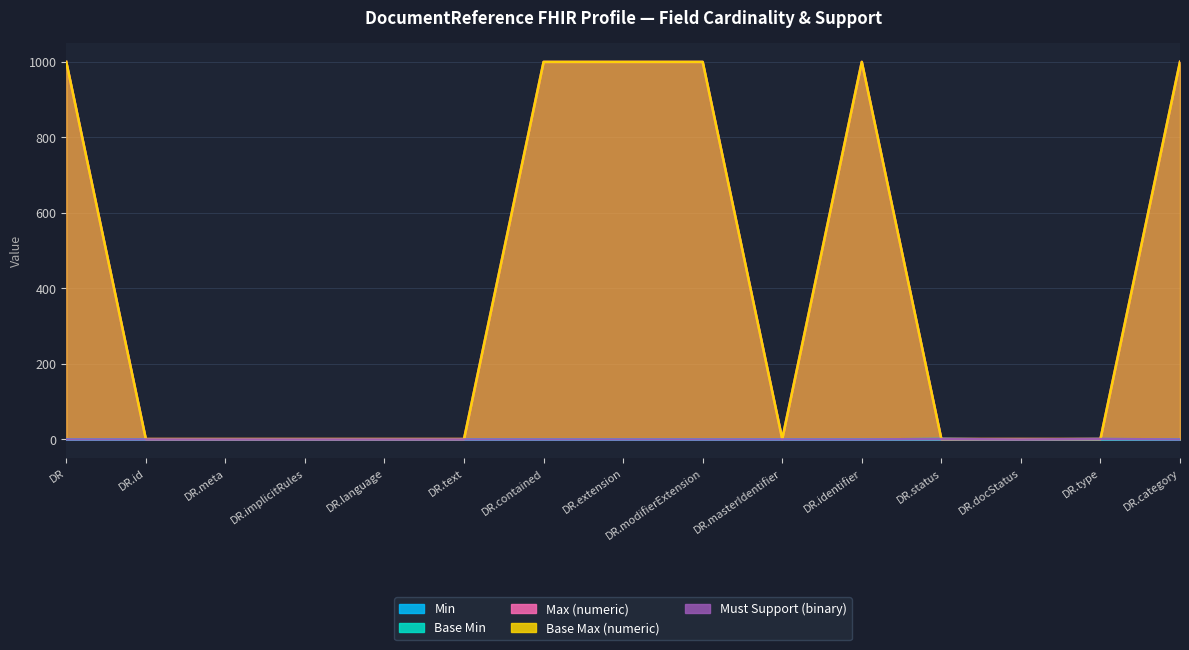

True or false: Base Max (numeric) and Base Min cross at least once.

False